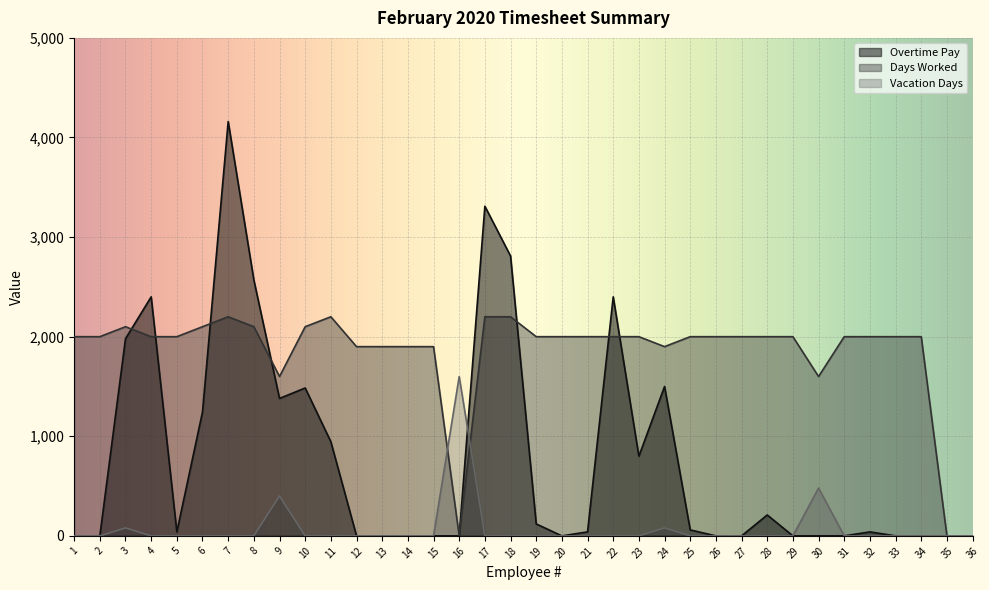

What is the highest value of the Vacation Days series?

1600